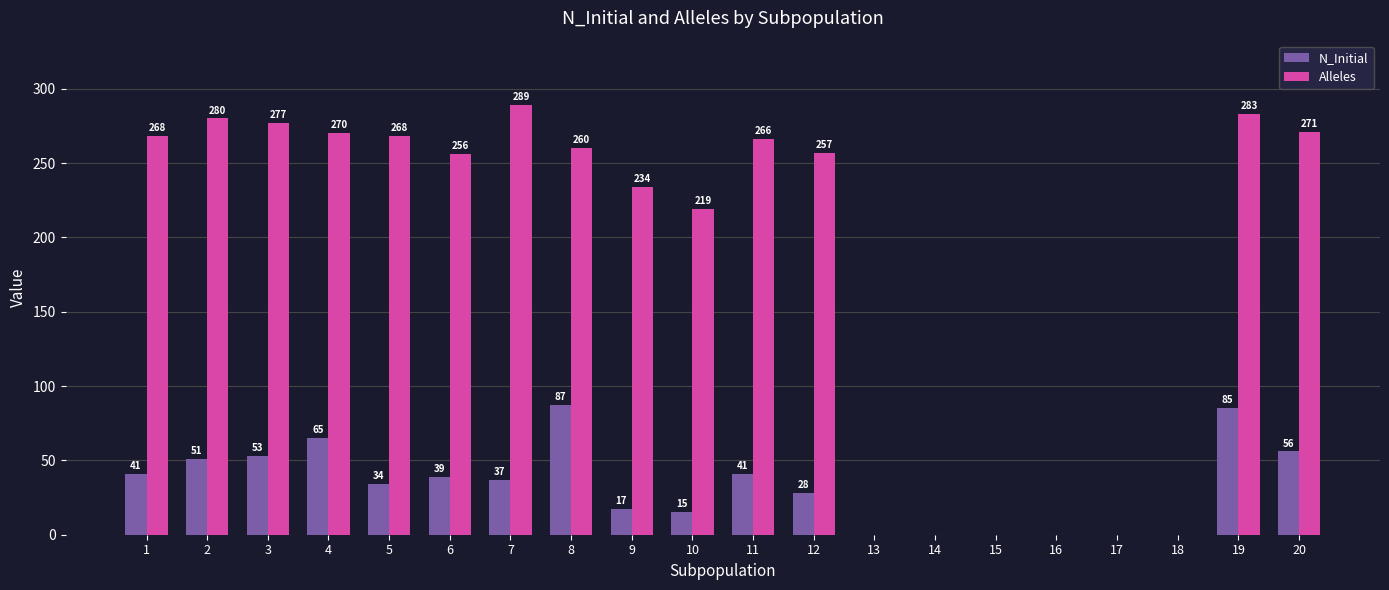

How many series are shown in this chart?

2